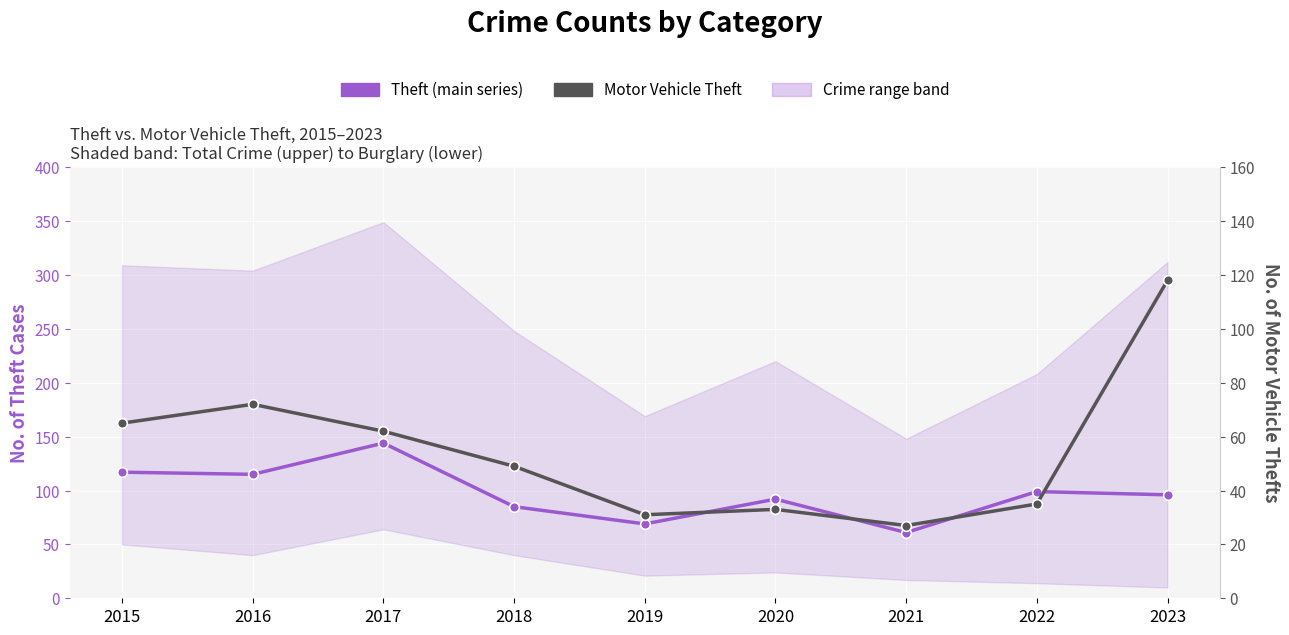

True or false: Motor Vehicle Theft has a value of 35 at 2022.

True